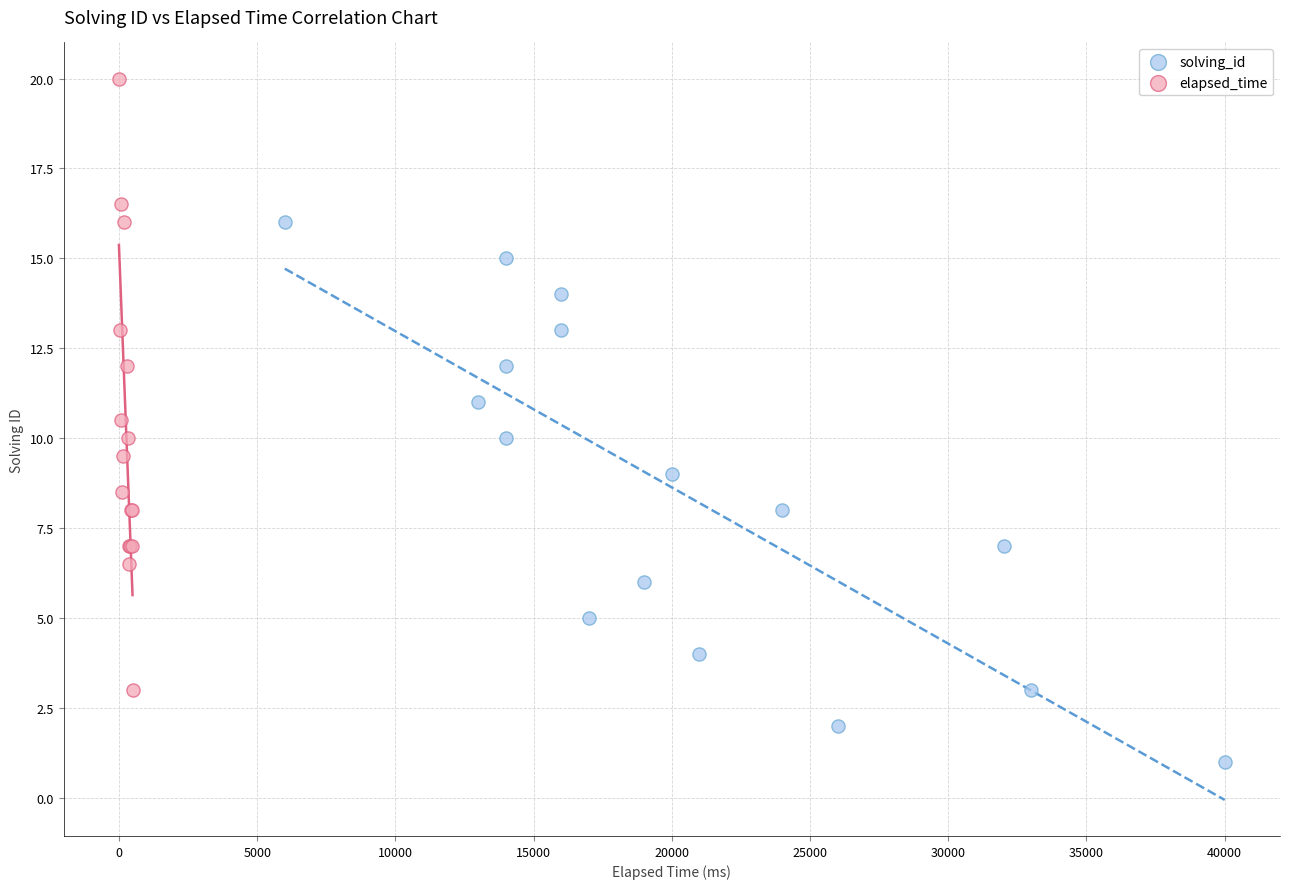

Which series has the largest Y range (max minus min)?

elapsed_time